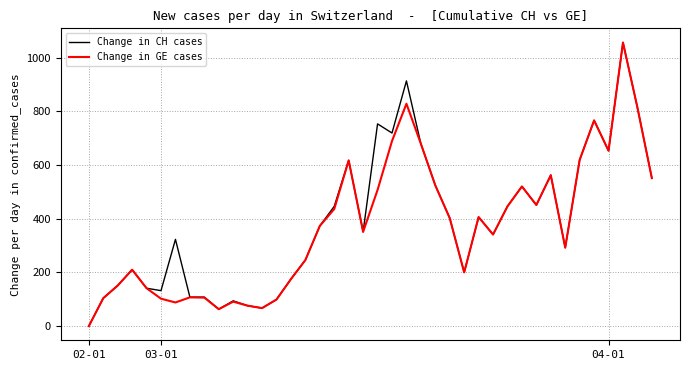

What is the greatest value displayed?

1056